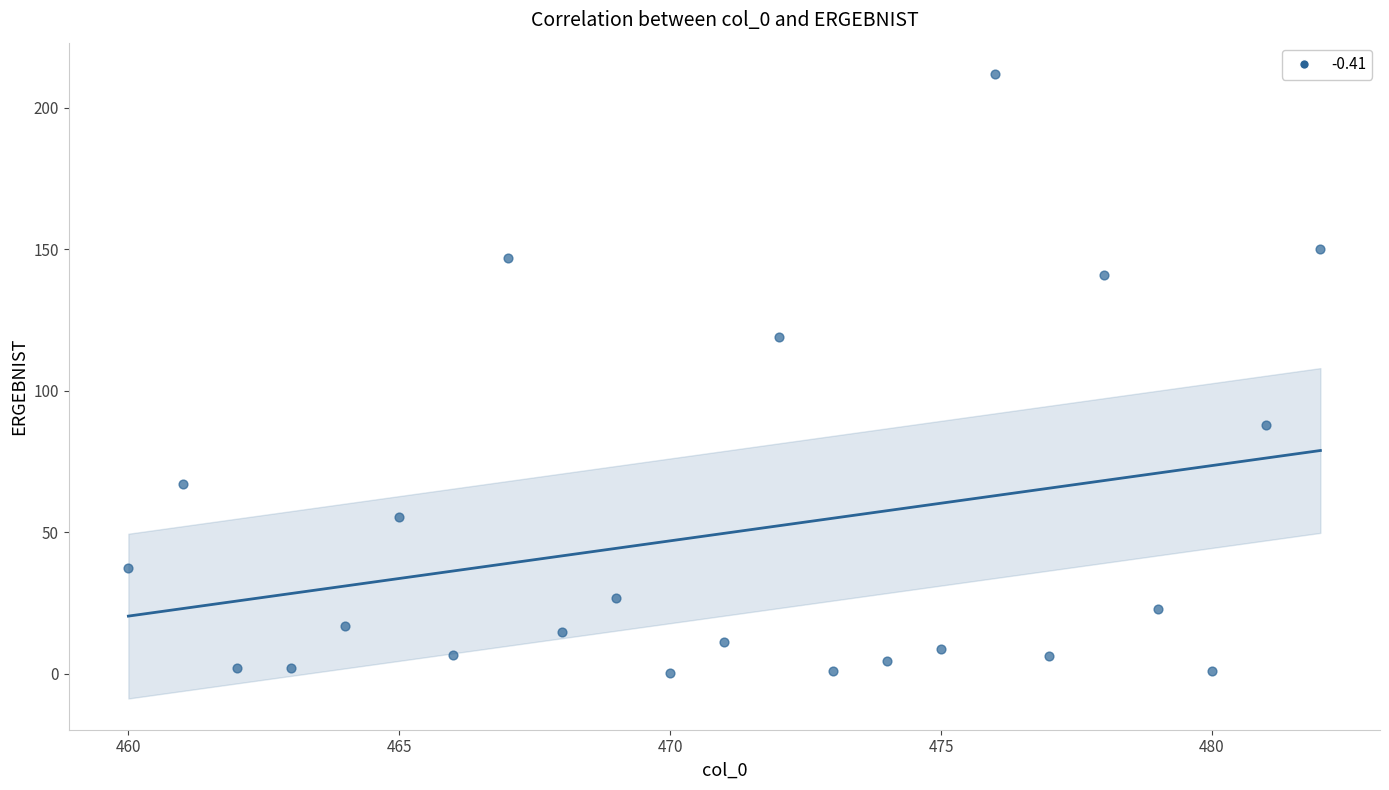

What Y value in the scatter plot is closest to 106?

119.0